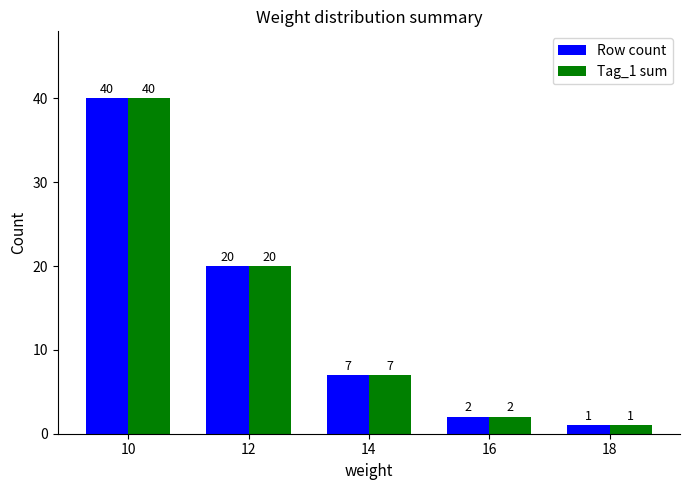

What are all the series names shown in the legend?

Row count, Tag_1 sum